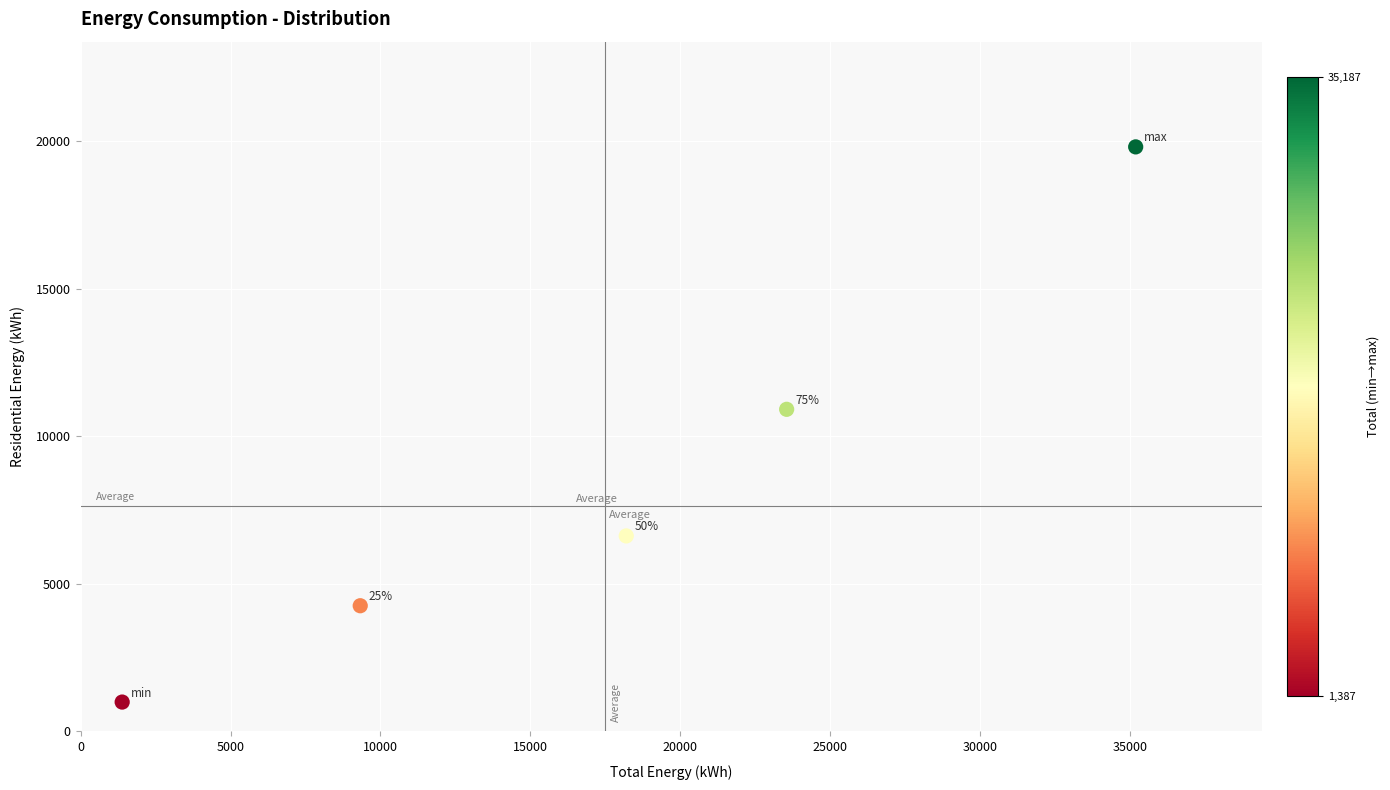

What Y value in the scatter plot is closest to 10403?

10917.5